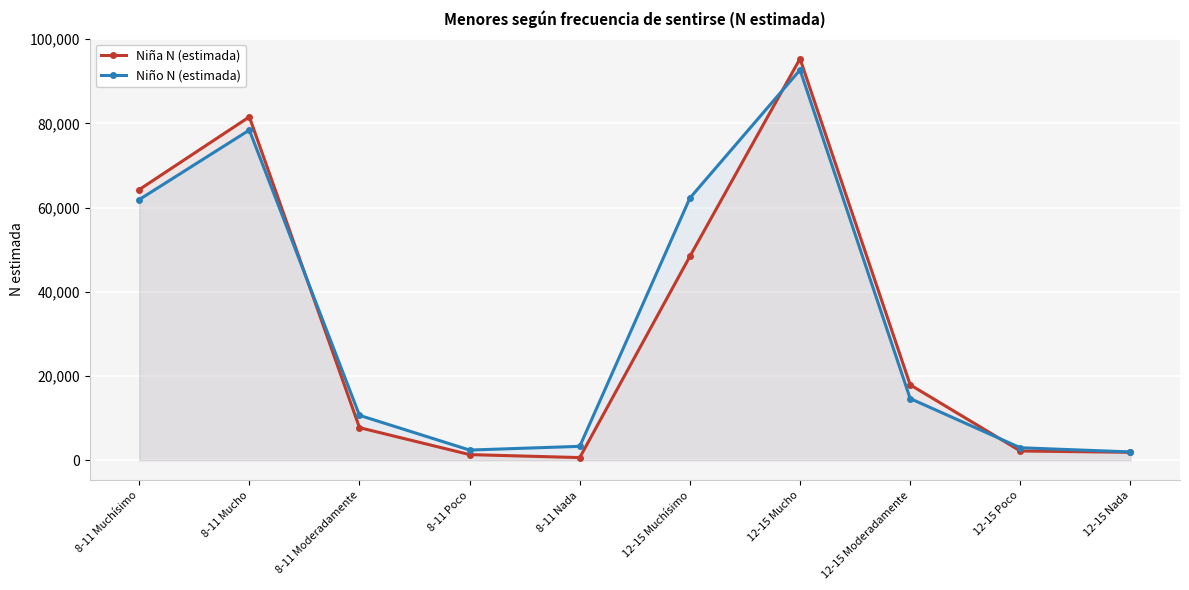

After their last crossing, which series has the higher values: Niño N (estimada) or Niña N (estimada)?

Niño N (estimada)